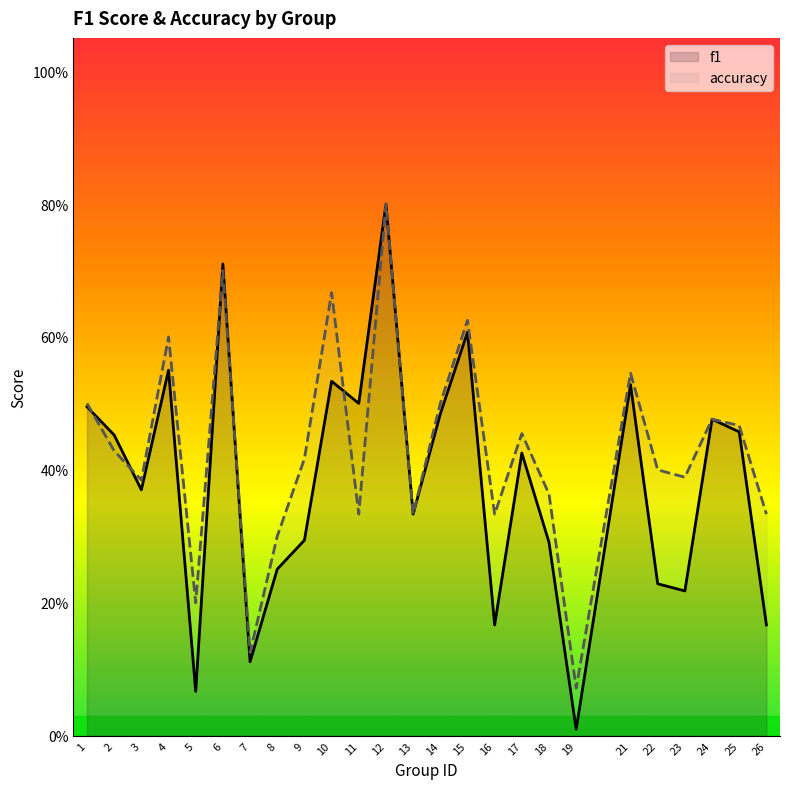

What is the value of the f1 point at the 7th from the left?

0.1